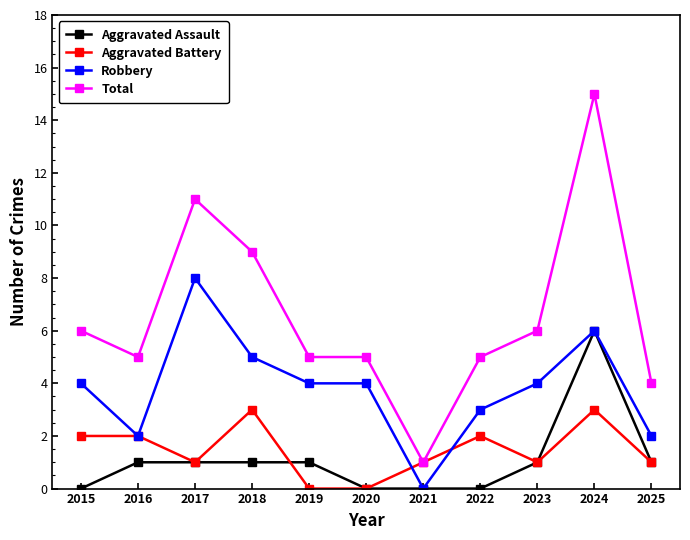

Is the value of Total at 2024 greater than the value of Aggravated Battery at 2024?

Yes